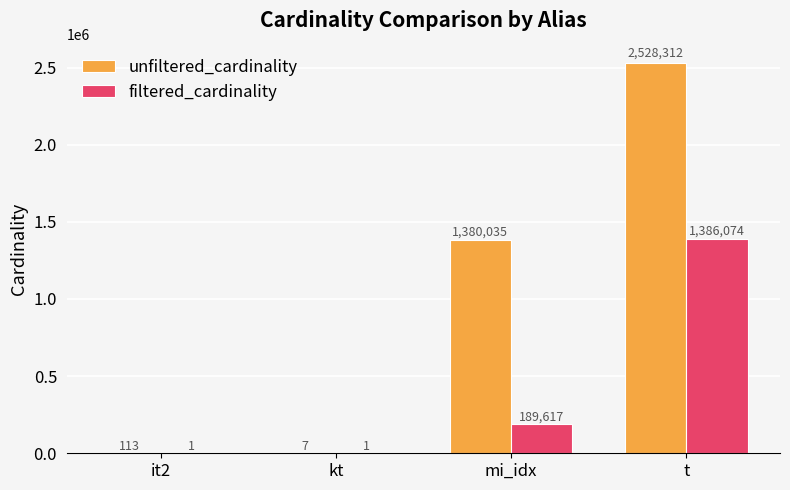

What is the maximum value shown in the chart?

2528312